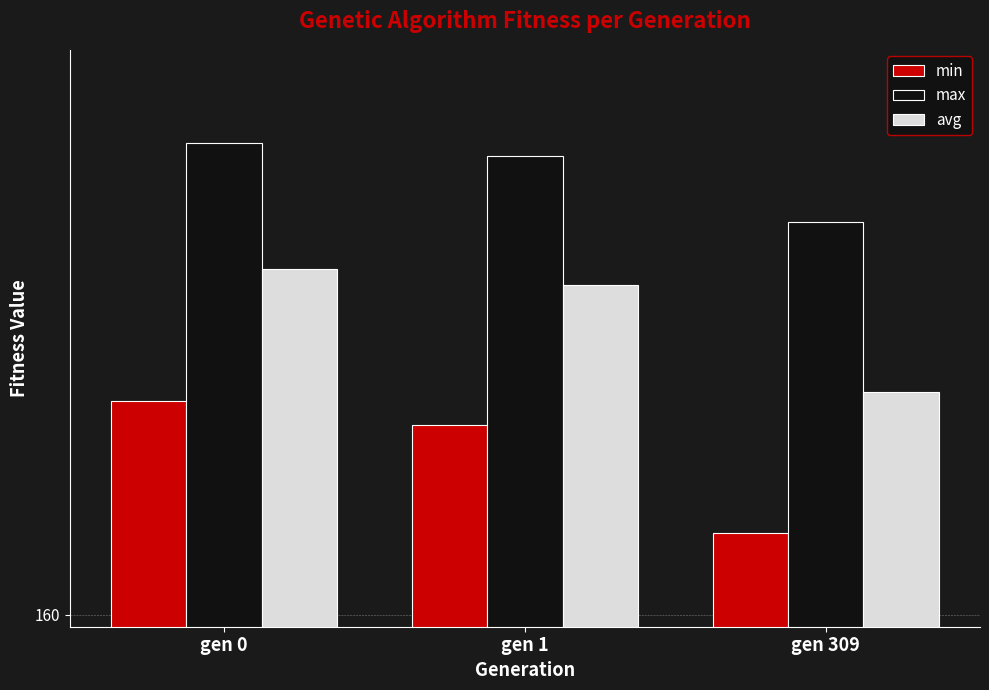

Are the bars horizontal?

No